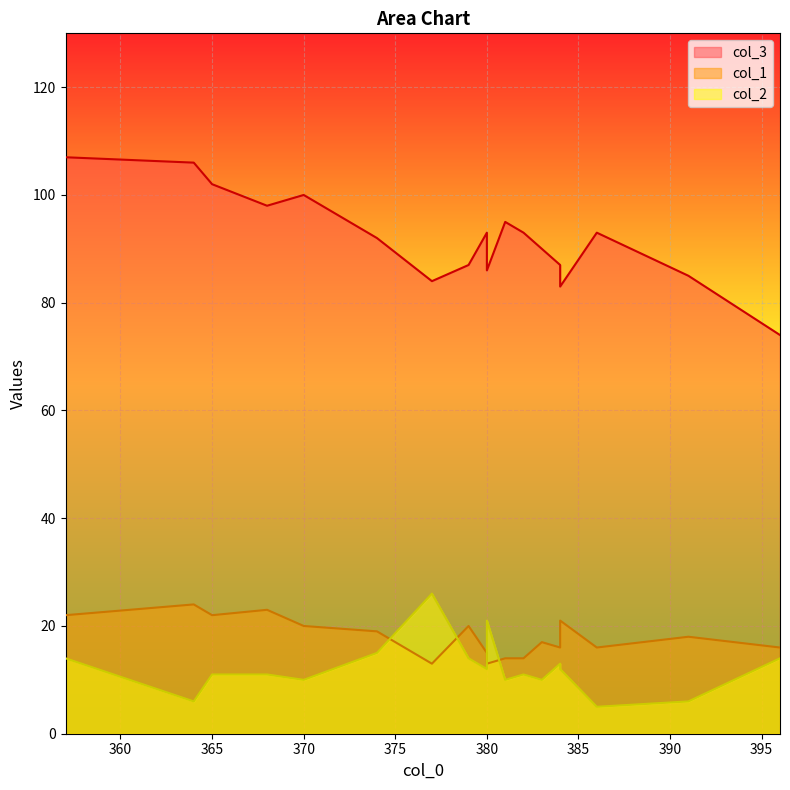

What is the lowest value of the col_1 series?

13